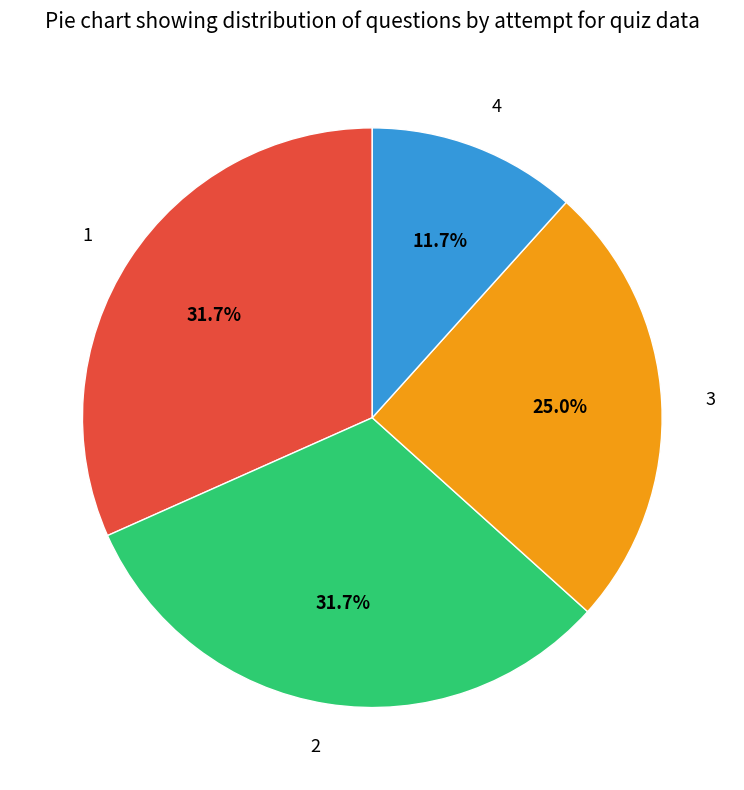

What percentage do 2 and 1 together represent?

63.3%